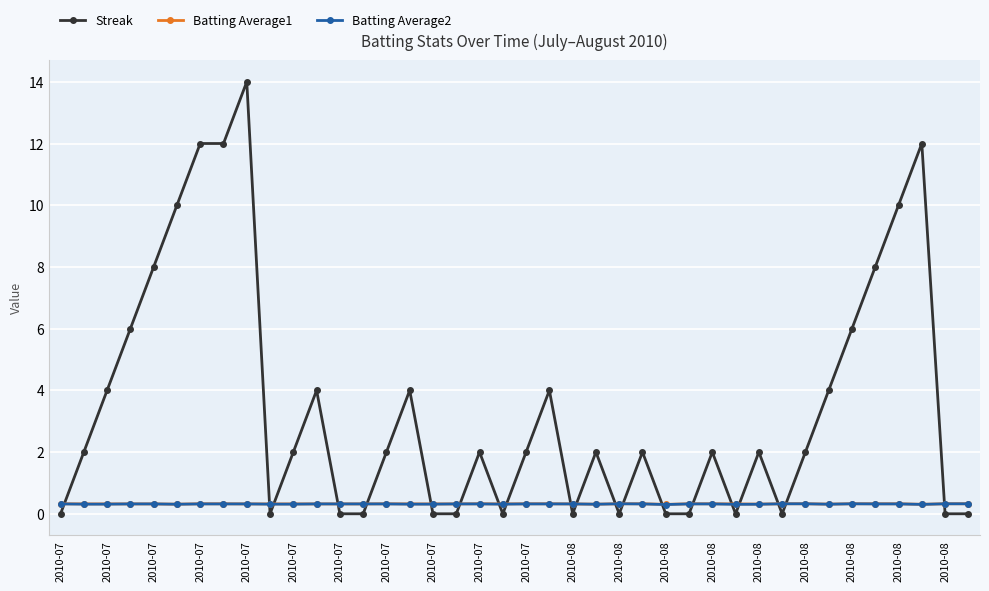

What is the maximum value for Streak?

14.0